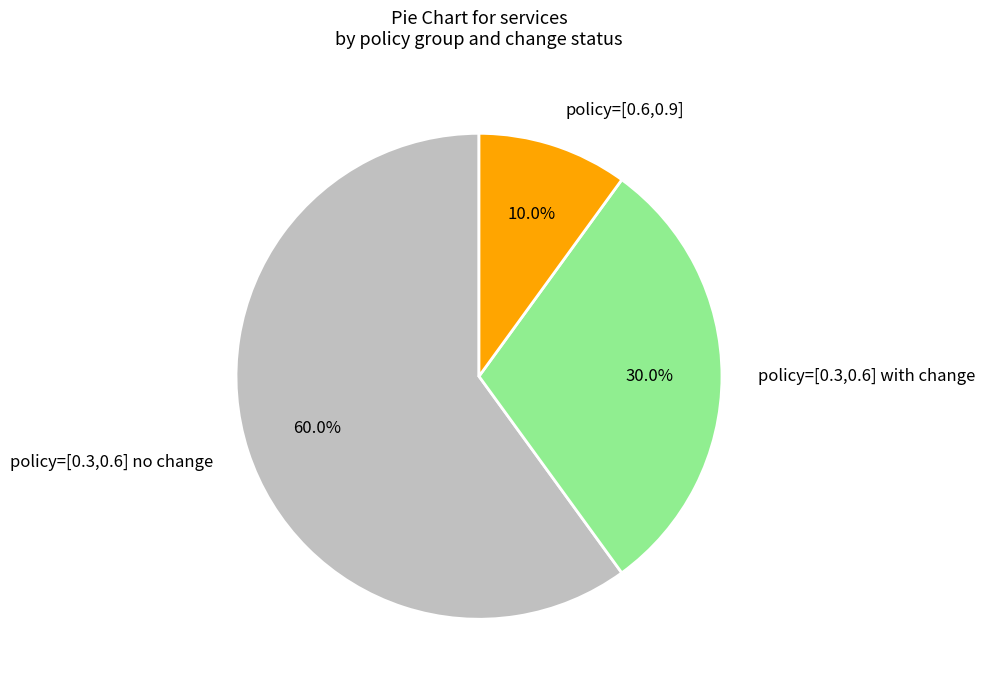

Which has a higher value, policy=[0.6,0.9] or policy=[0.3,0.6] no change?

policy=[0.3,0.6] no change